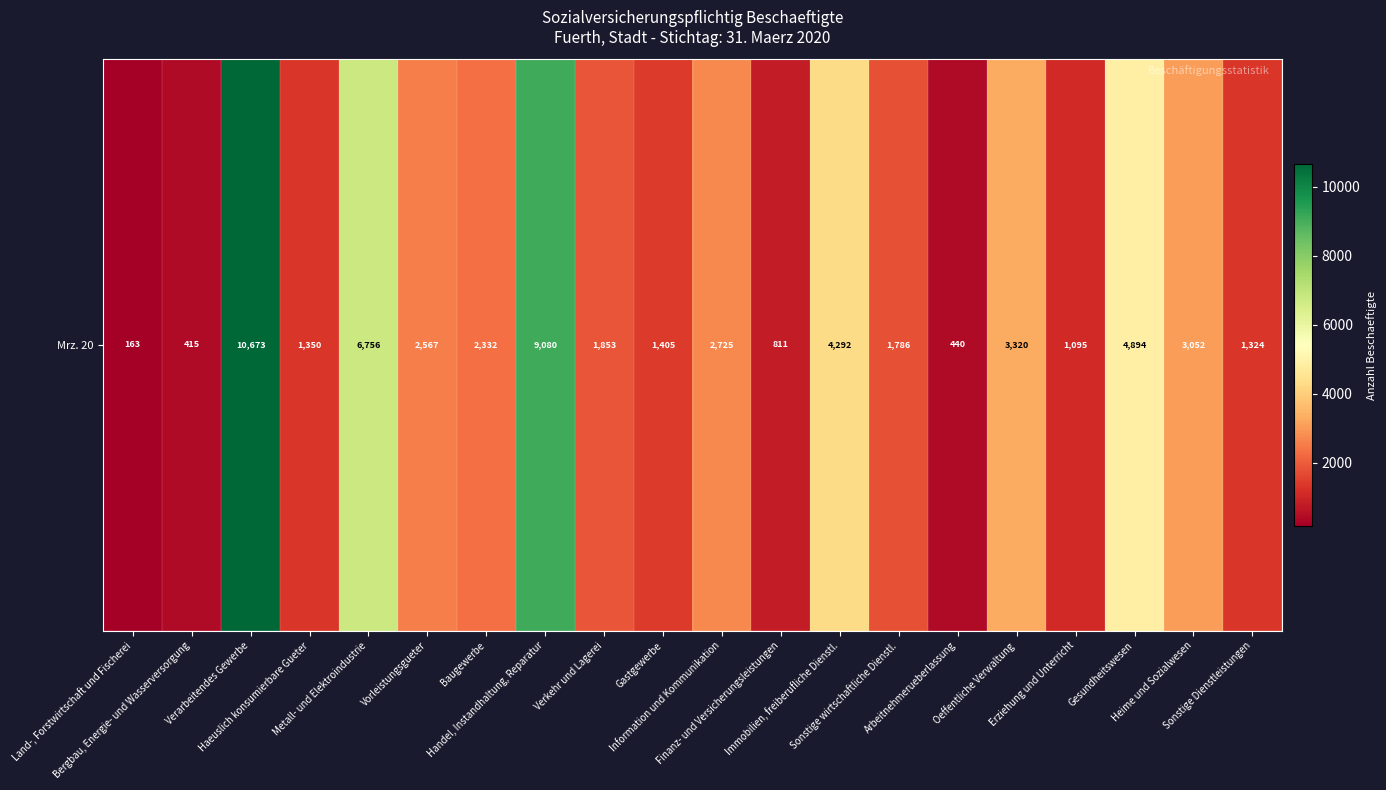

Reading left to right, list all the values displayed in this chart.

Land-, Forstwirtschaft und Fischerei=163	Bergbau, Energie- und Wasserversorgung=415	Verarbeitendes Gewerbe=10673	Haeuslich konsumierbare Gueter=1350	Metall- und Elektroindustrie=6756	Vorleistungsgueter=2567	Baugewerbe=2332	Handel, Instandhaltung, Reparatur=9080	Verkehr und Lagerei=1853	Gastgewerbe=1405	Information und Kommunikation=2725	Finanz- und Versicherungsleistungen=811	Immobilien, freiberufliche Dienstl.=4292	Sonstige wirtschaftliche Dienstl.=1786	Arbeitnehmerueberlassung=440	Oeffentliche Verwaltung=3320	Erziehung und Unterricht=1095	Gesundheitswesen=4894	Heime und Sozialwesen=3052	Sonstige Dienstleistungen=1324